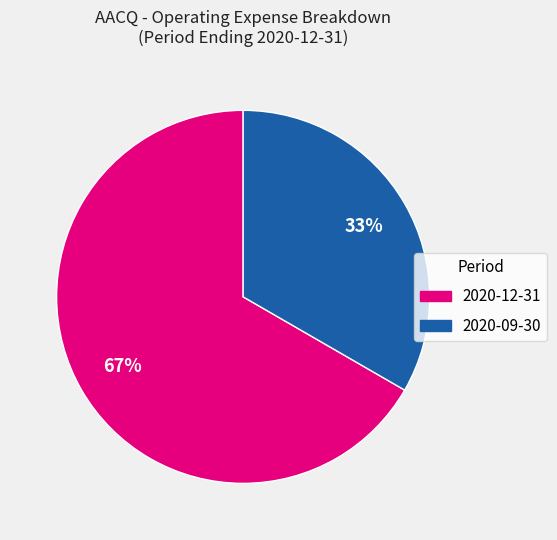

Rank the categories by value from highest to lowest.

2020-12-31, 2020-09-30